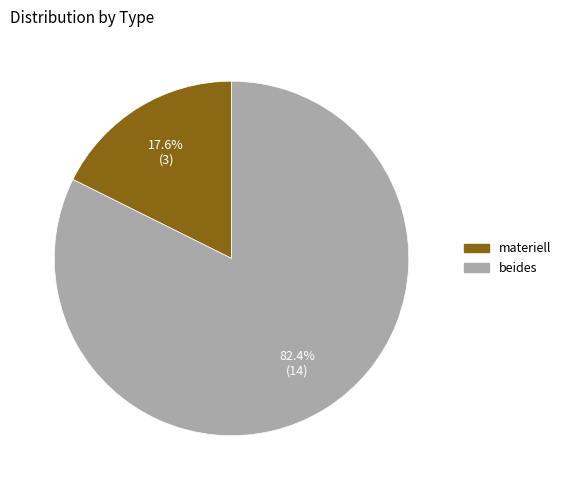

Is there any slice that represents more than half of the pie?

Yes